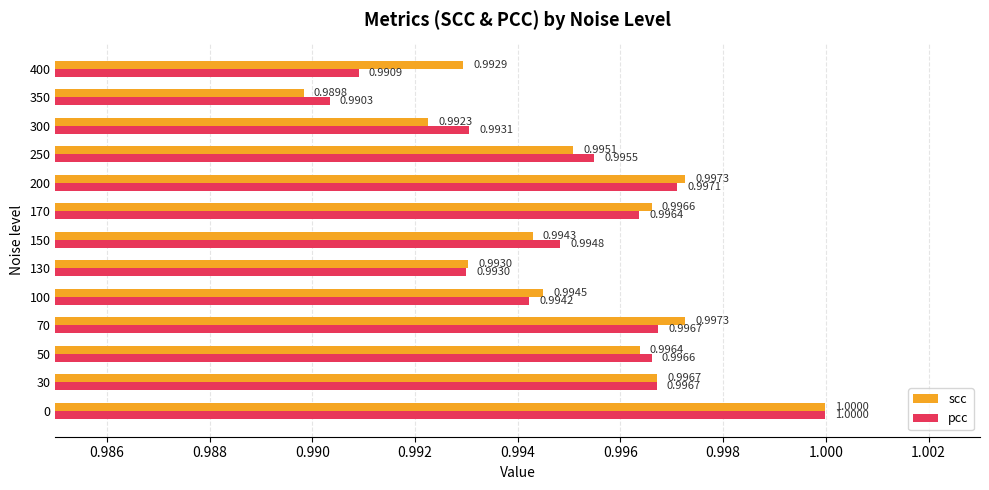

Rank the series by their average value, from lowest to highest.

pcc, scc